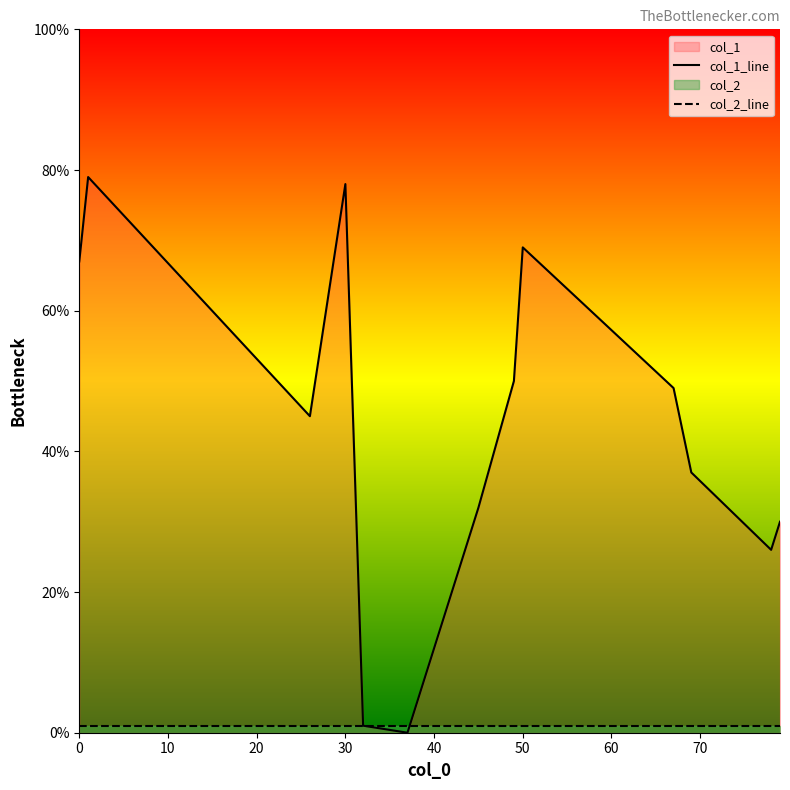

What is the difference between the maximum and second lowest values in the col_1_line series?

78